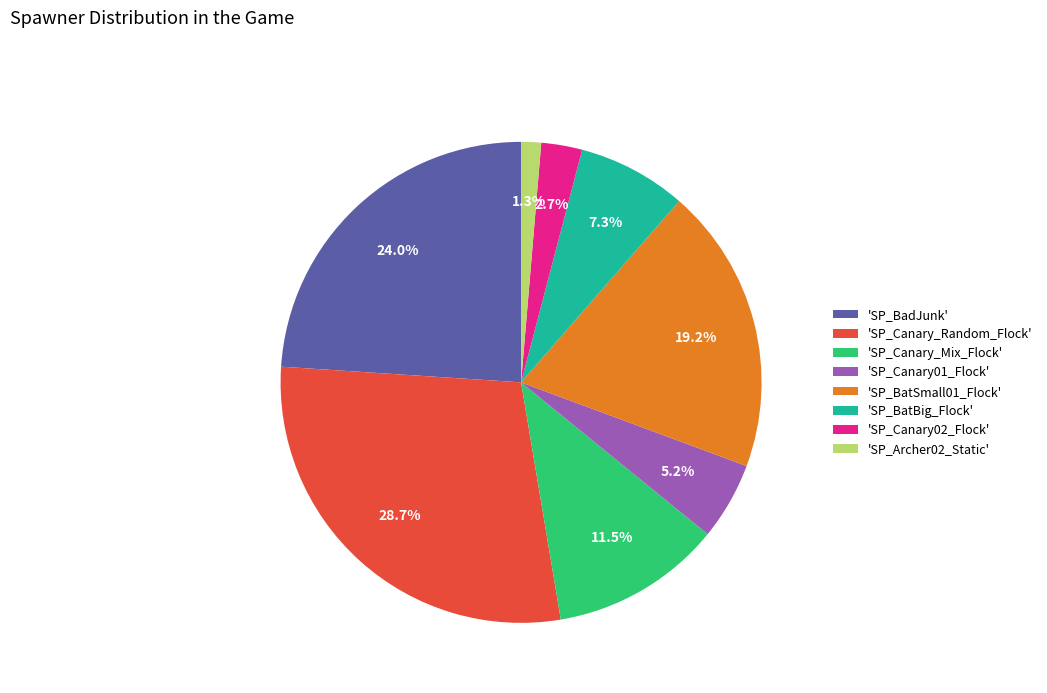

Rank the categories by value from lowest to highest.

'SP_Archer02_Static', 'SP_Canary02_Flock', 'SP_Canary01_Flock', 'SP_BatBig_Flock', 'SP_Canary_Mix_Flock', 'SP_BatSmall01_Flock', 'SP_BadJunk', 'SP_Canary_Random_Flock'